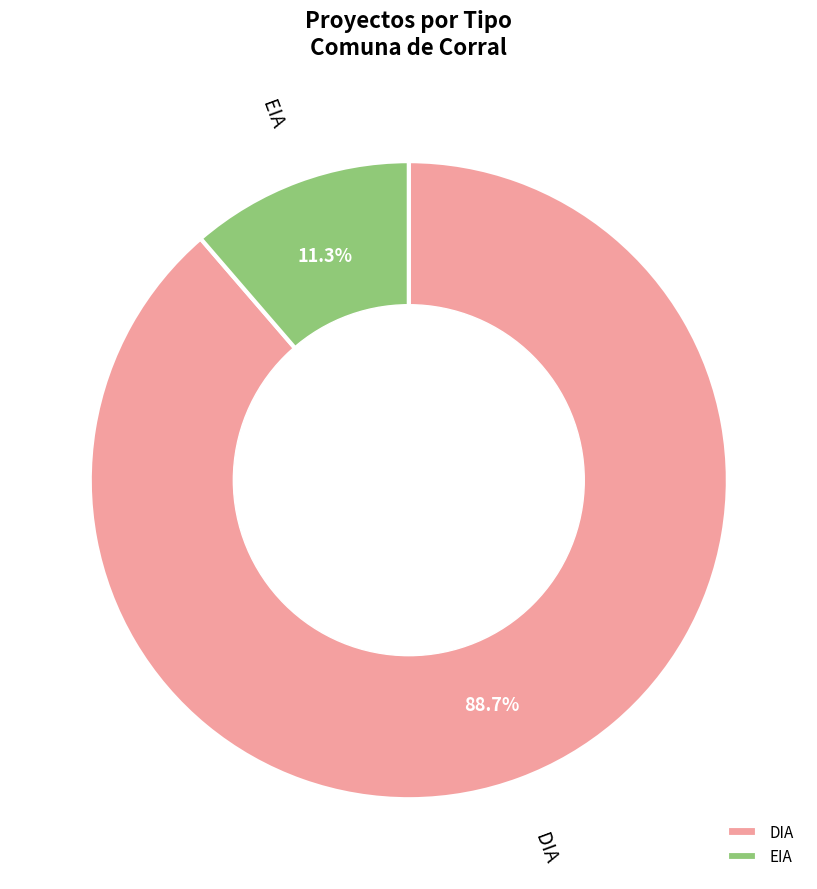

To the nearest percent, what percentage of the pie is DIA?

89%